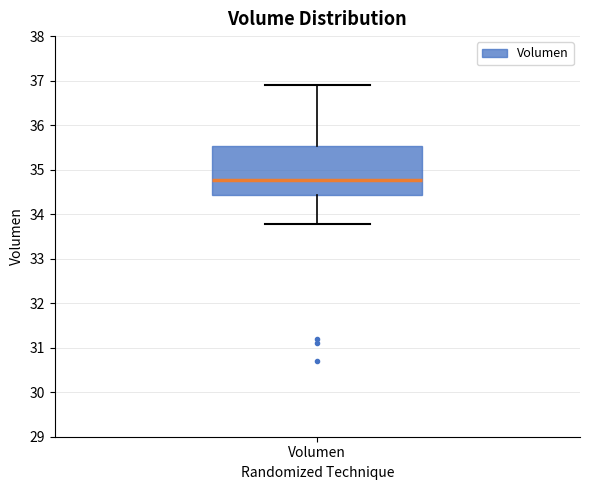

Transcribe this box plot: give where the median line is, the range the box spans, and where the two whiskers end, as read against the y-axis. The values are not printed on the chart, so give them approximately, as read against the axis.

median 34.8, box 34.4 to 35.5, whiskers 33.8 to 36.9